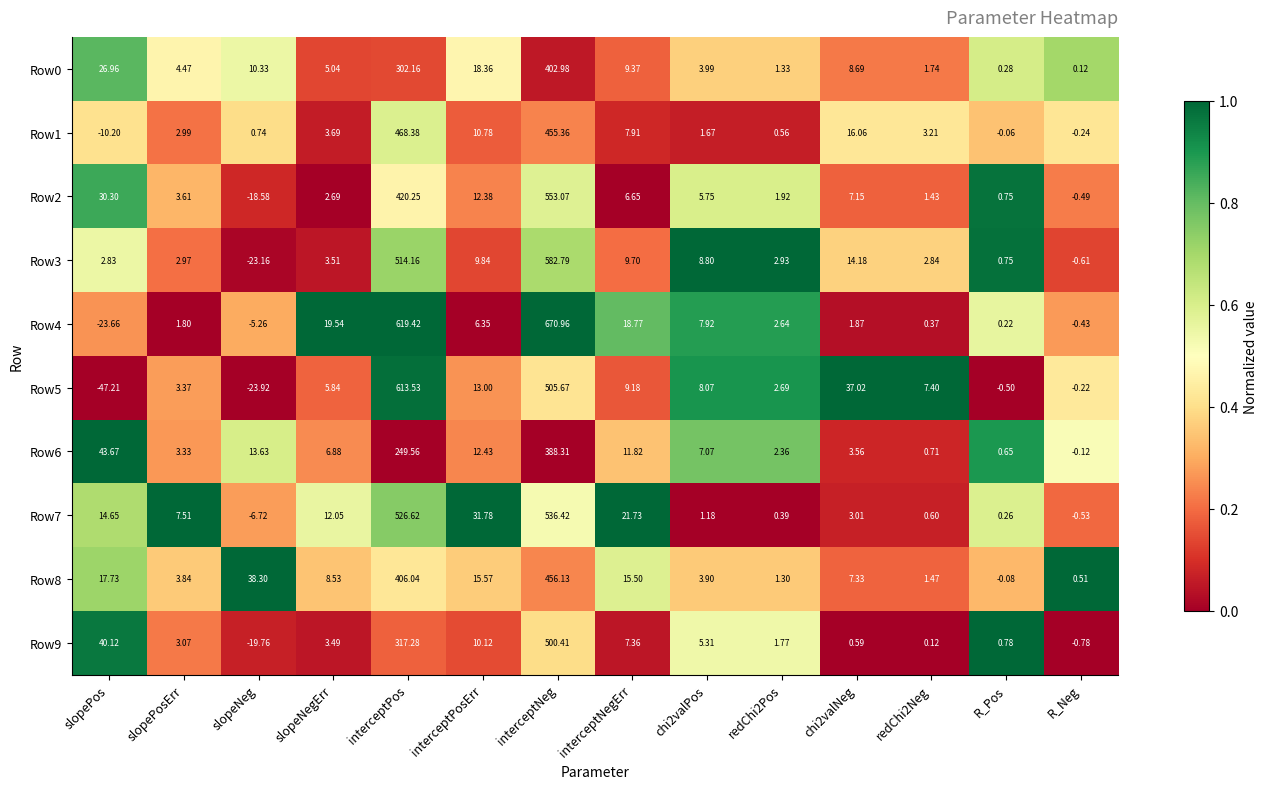

What is the maximum value shown in the chart?

671.0